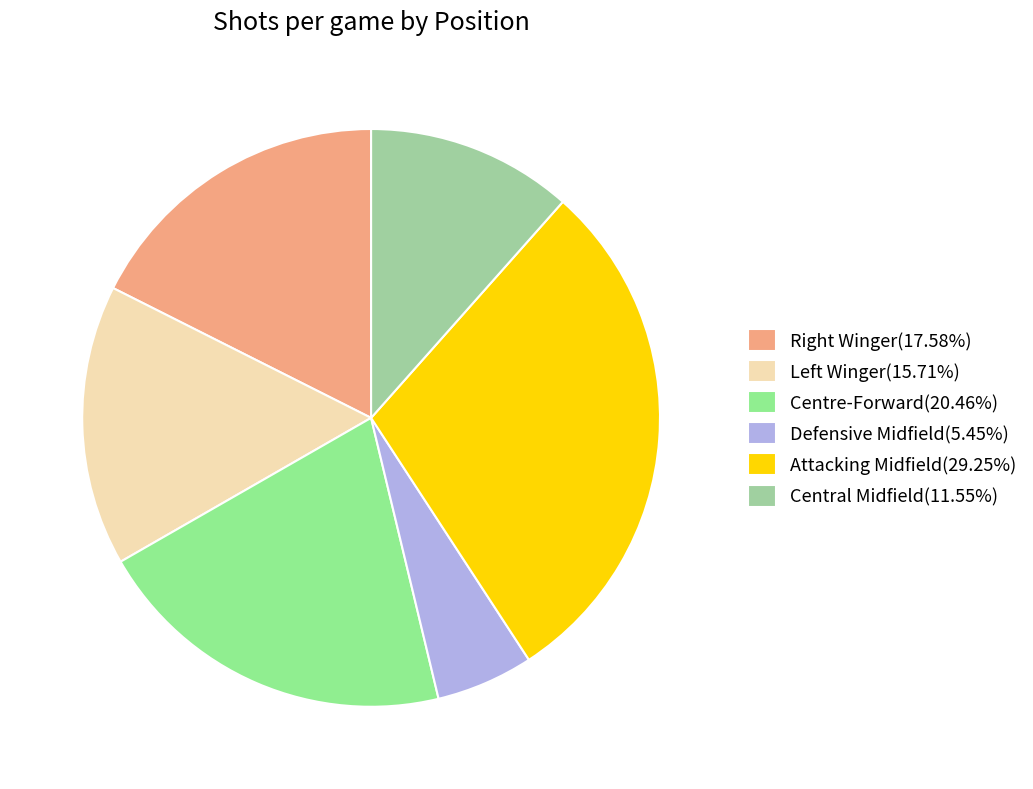

Rank the categories by value from lowest to highest.

Defensive Midfield, Central Midfield, Left Winger, Right Winger, Centre-Forward, Attacking Midfield